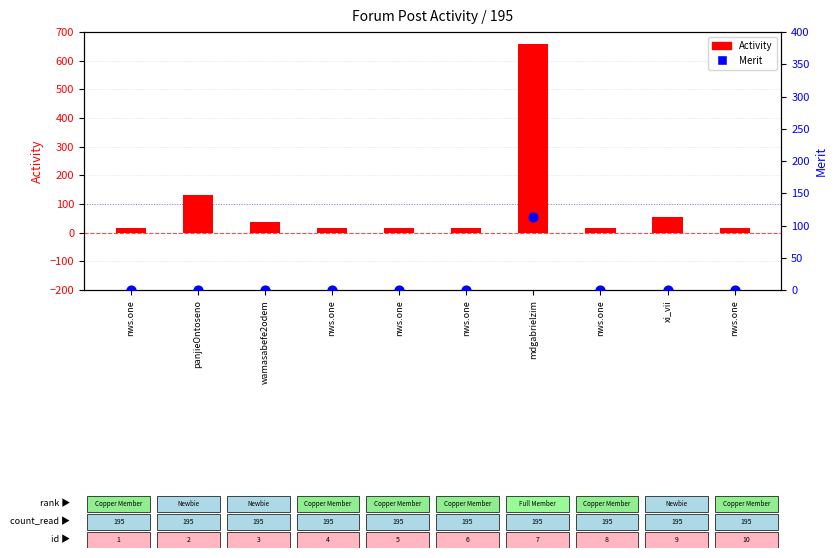

What are all the series names shown in the legend?

Activity, Merit